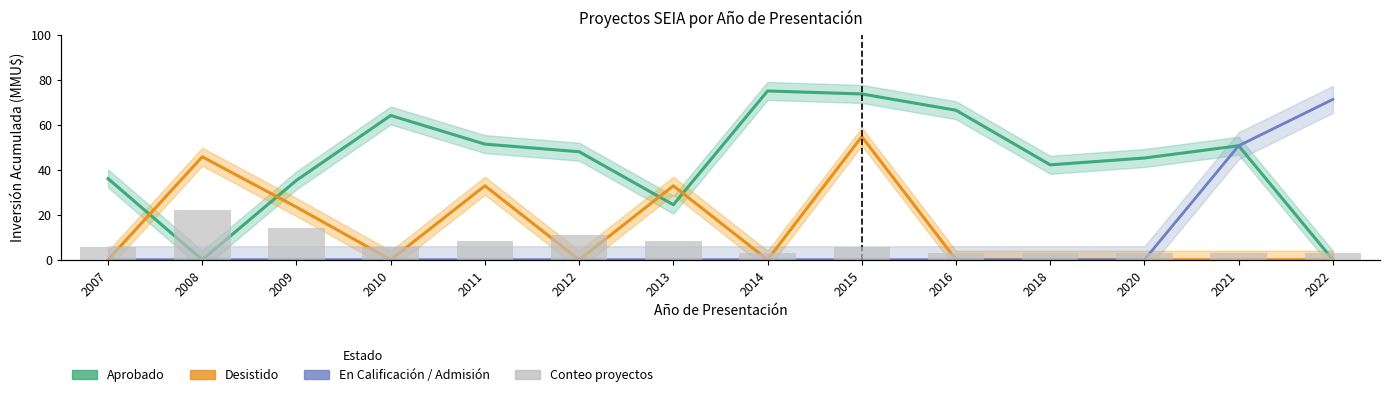

At which label does Aprobado reach its peak?

2014